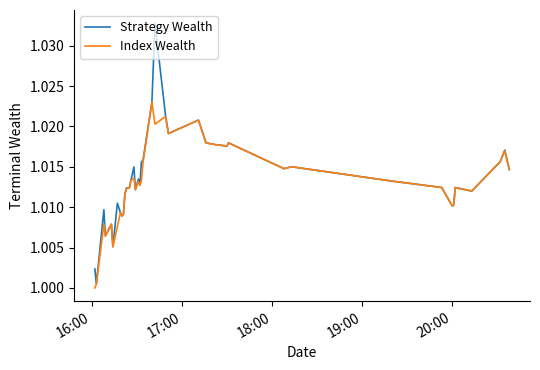

Rank the series by their maximum value, from lowest to highest.

Index Wealth, Strategy Wealth